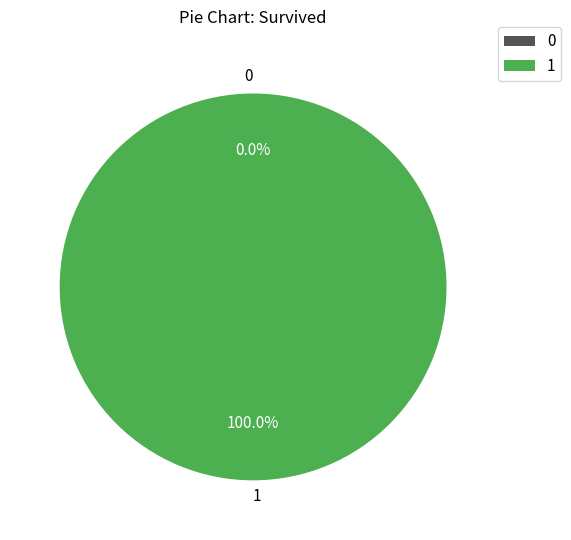

The 1632832626 slice represents 1% of the pie. True or false?

False